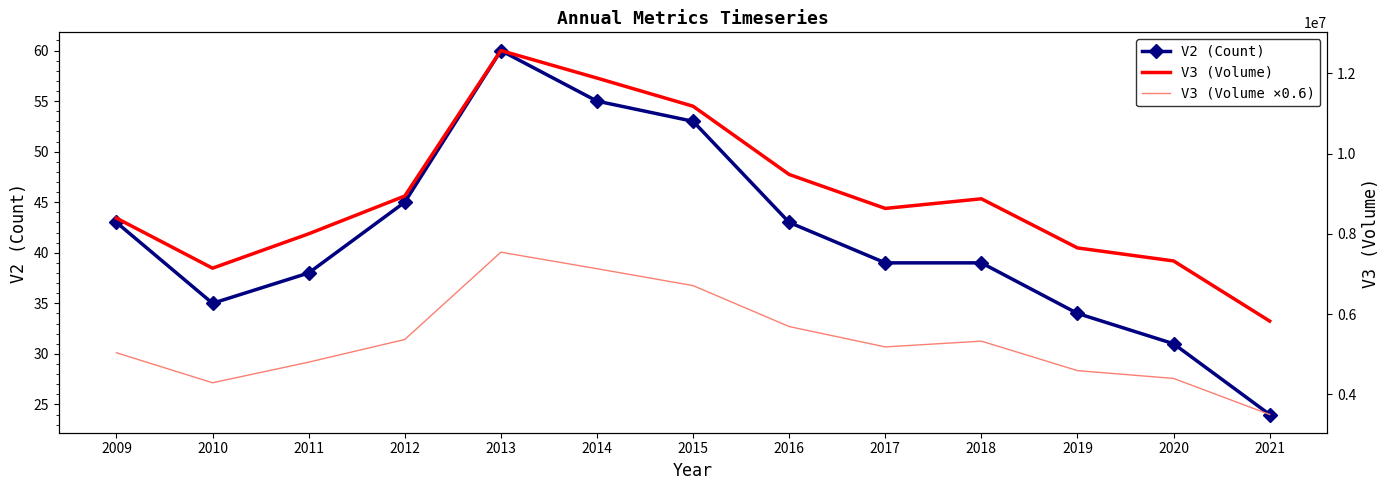

True or false: V3 (Volume ×0.6) has more than 1 interior local peaks.

True